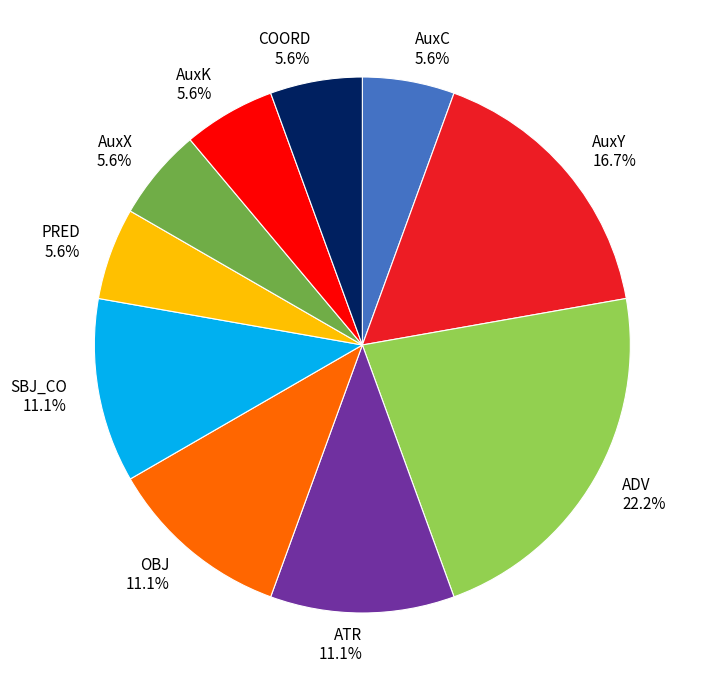

The AuxY slice represents 31% of the pie. True or false?

False